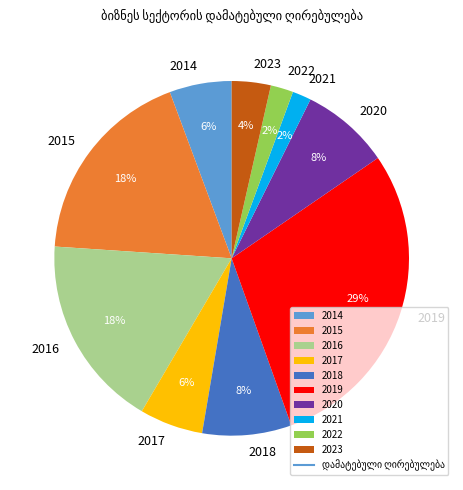

How many slices are in this pie chart?

10